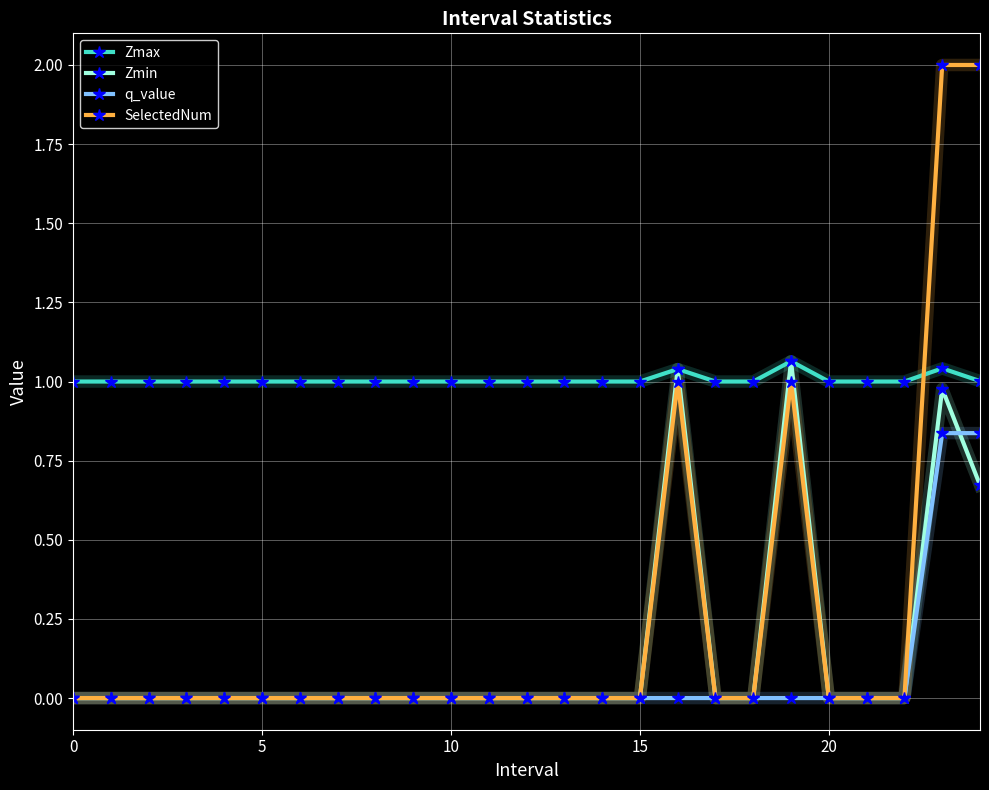

After their last crossing, which series has the higher values: SelectedNum or Zmax?

SelectedNum